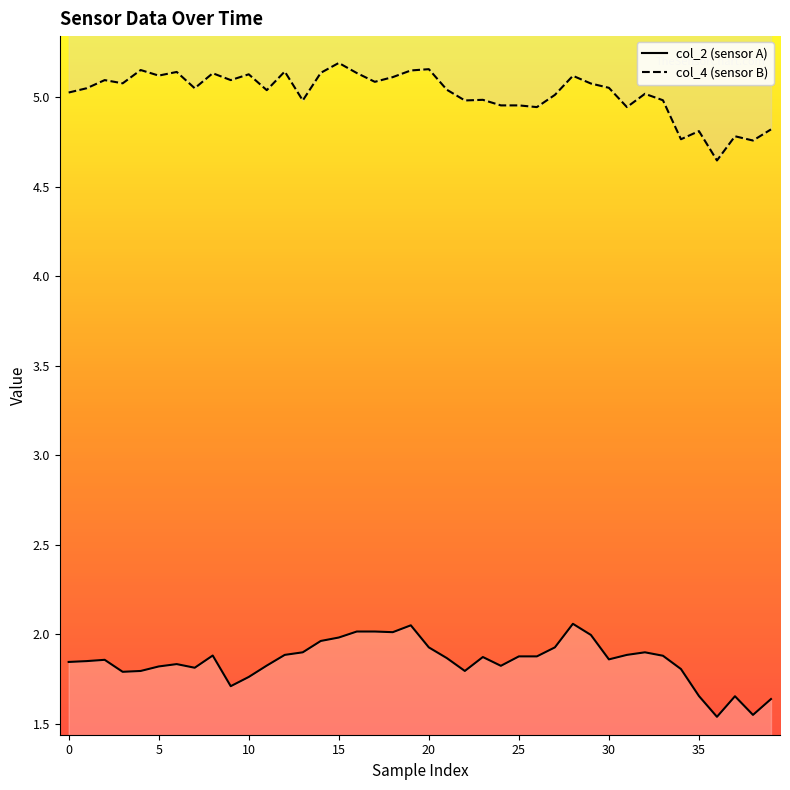

Count the number of categories in the chart.

40